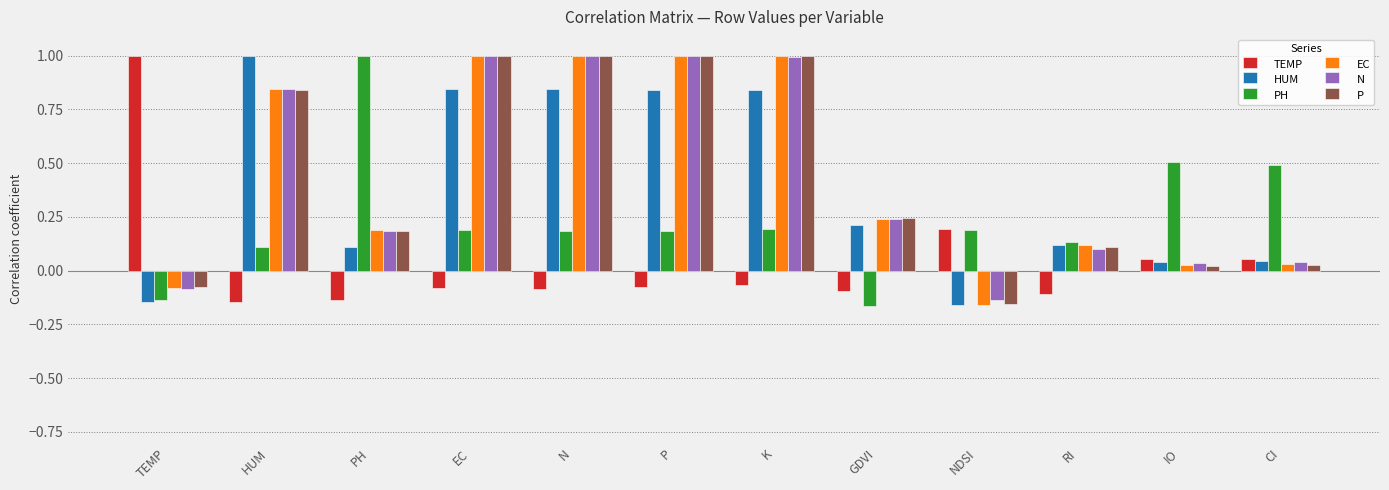

What is the greatest value displayed?

1.0